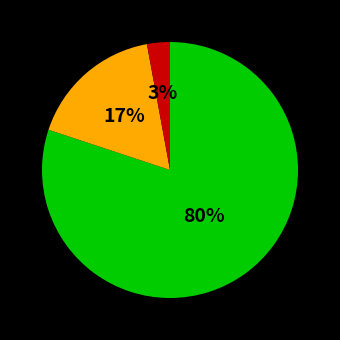

To the nearest percent, what is the difference between the largest and smallest slice percentages?

77%